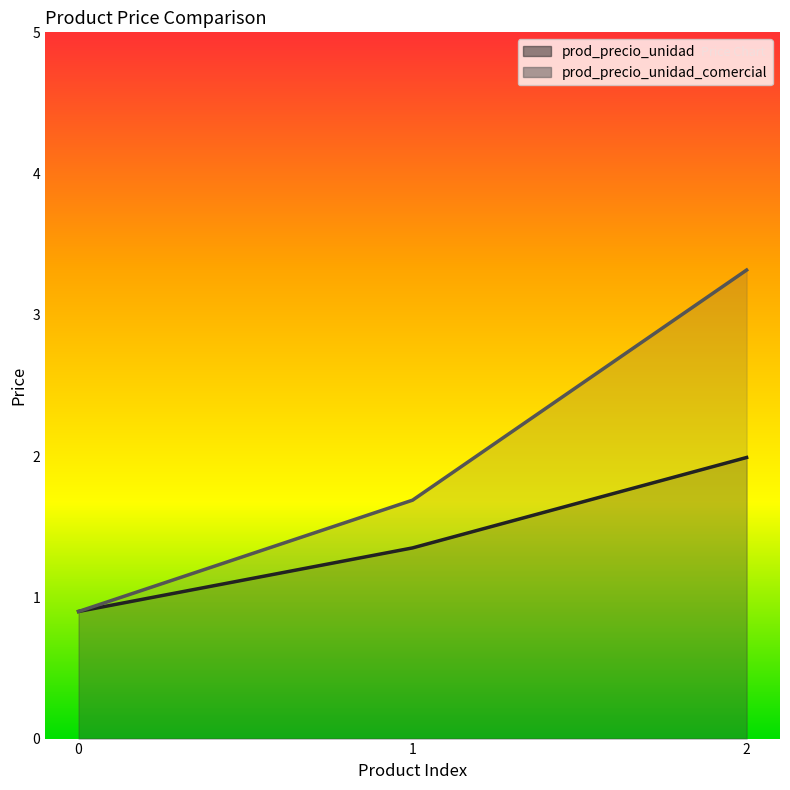

What is the ratio of the value at 0 to the value at 2?

0.5